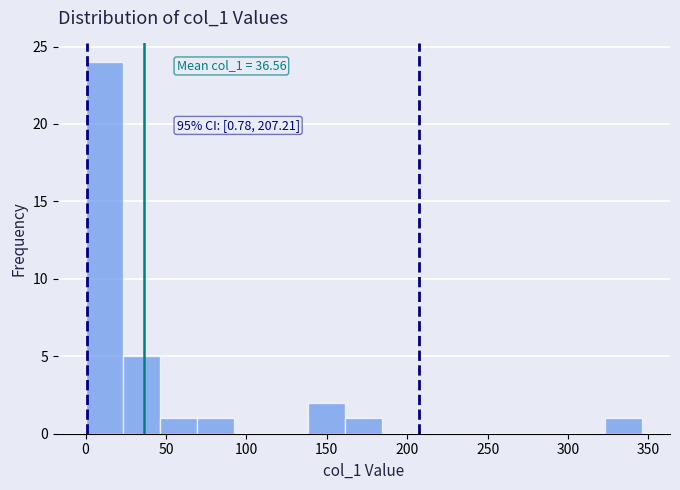

Over which range of the x-axis is the bar tallest?

0 to 25